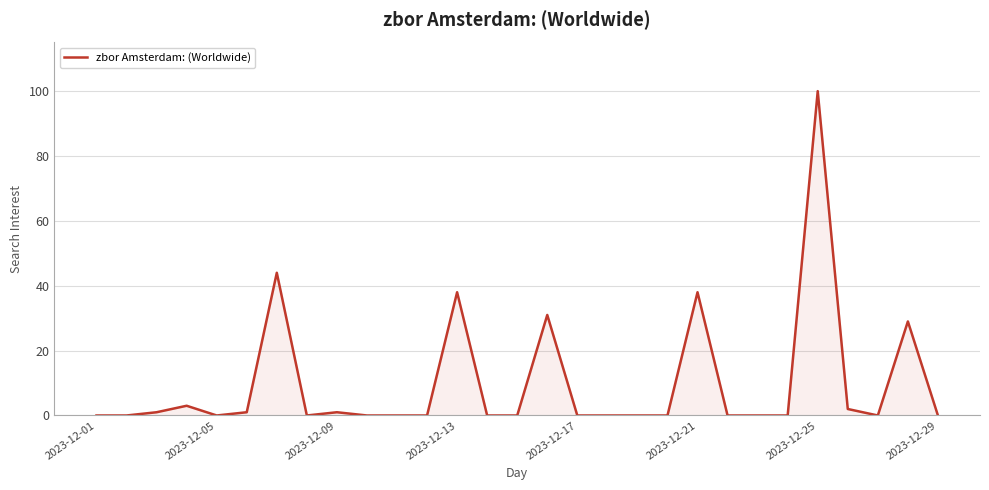

True or false: the data has more than 1 interior local peaks.

True